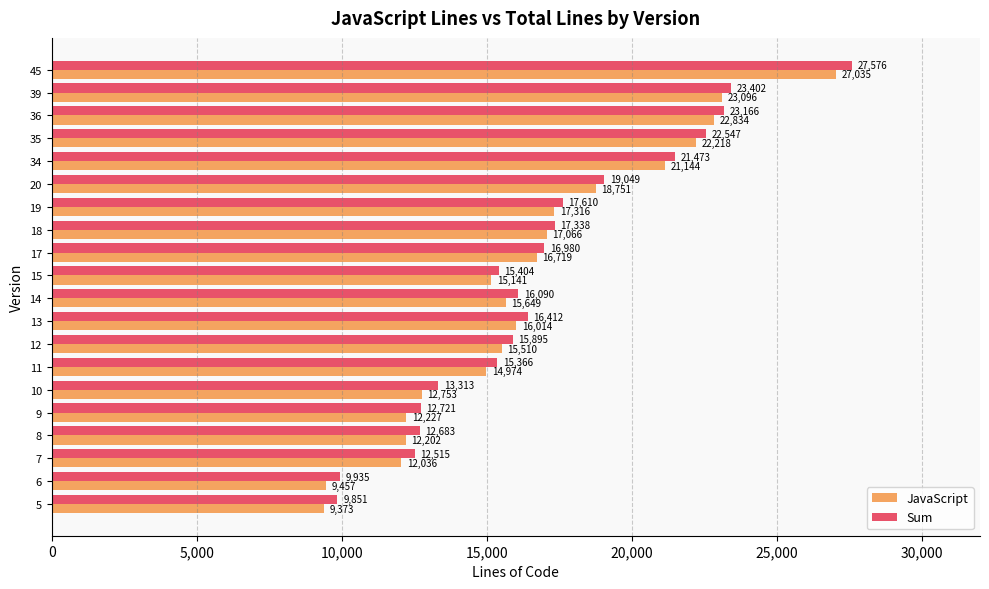

What is the maximum value for Sum?

27576